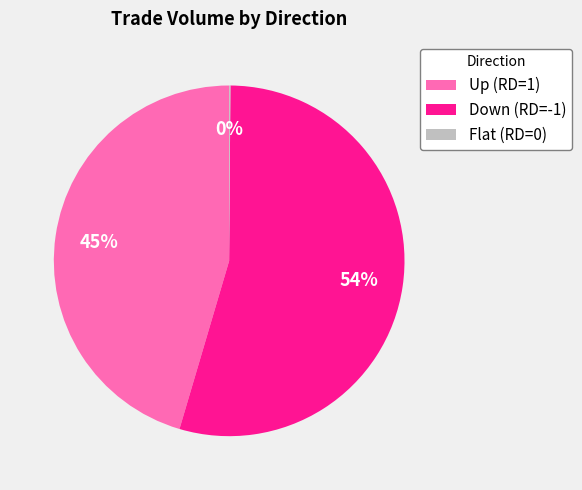

Which category has the biggest portion of the pie?

Down (RD=-1)